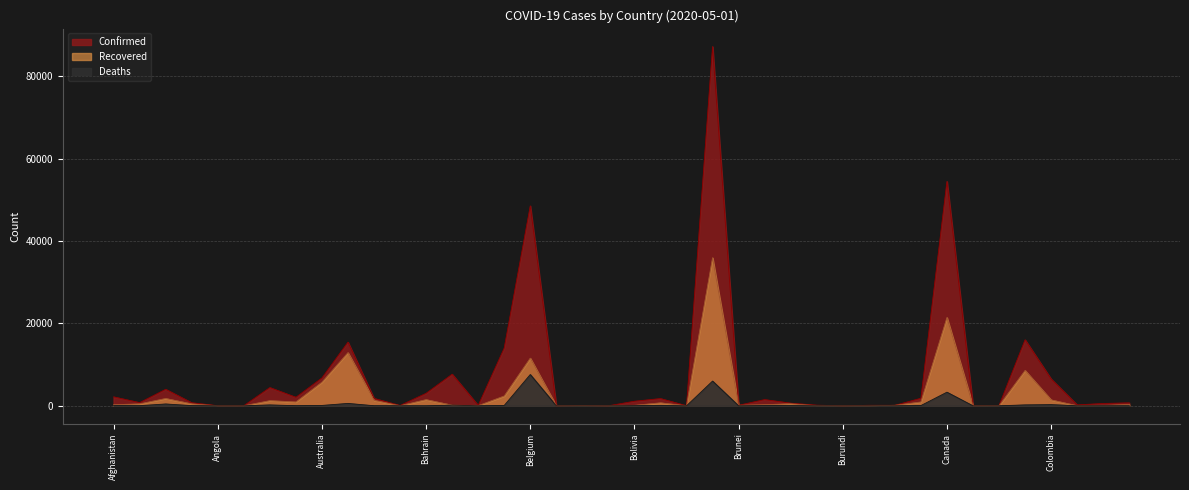

What is the spread (max minus min) of values at Chile?

15796